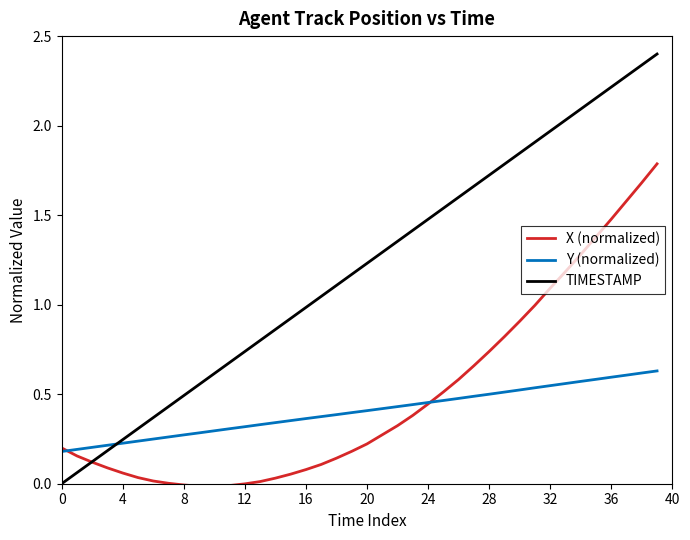

Which series has the largest range (max minus min)?

TIMESTAMP